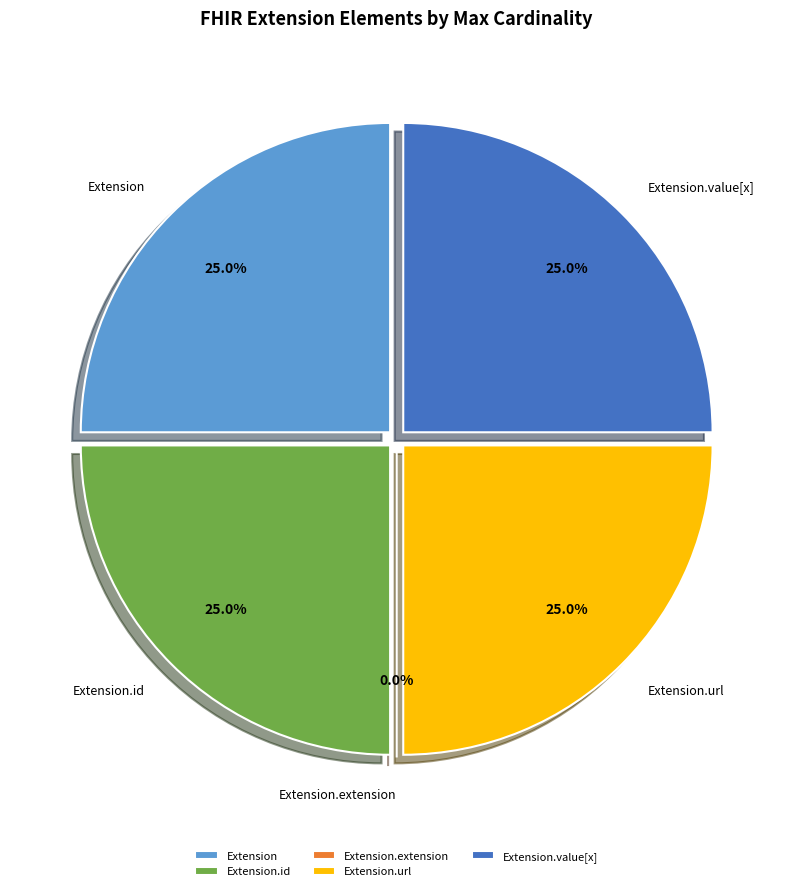

Is it true that Extension.value[x] is 11% of the pie?

False